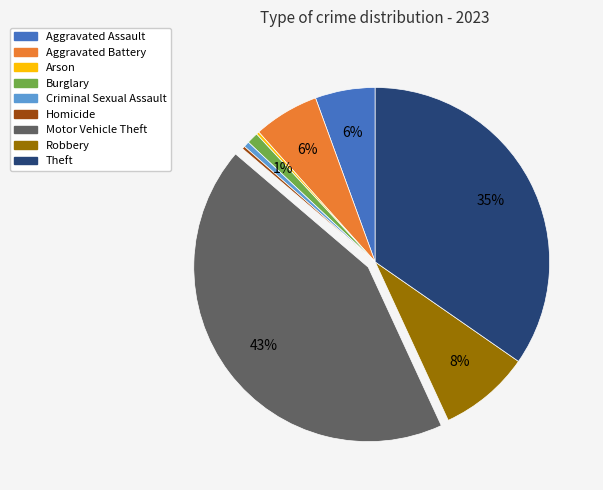

The Criminal Sexual Assault slice represents 1% of the pie. True or false?

True